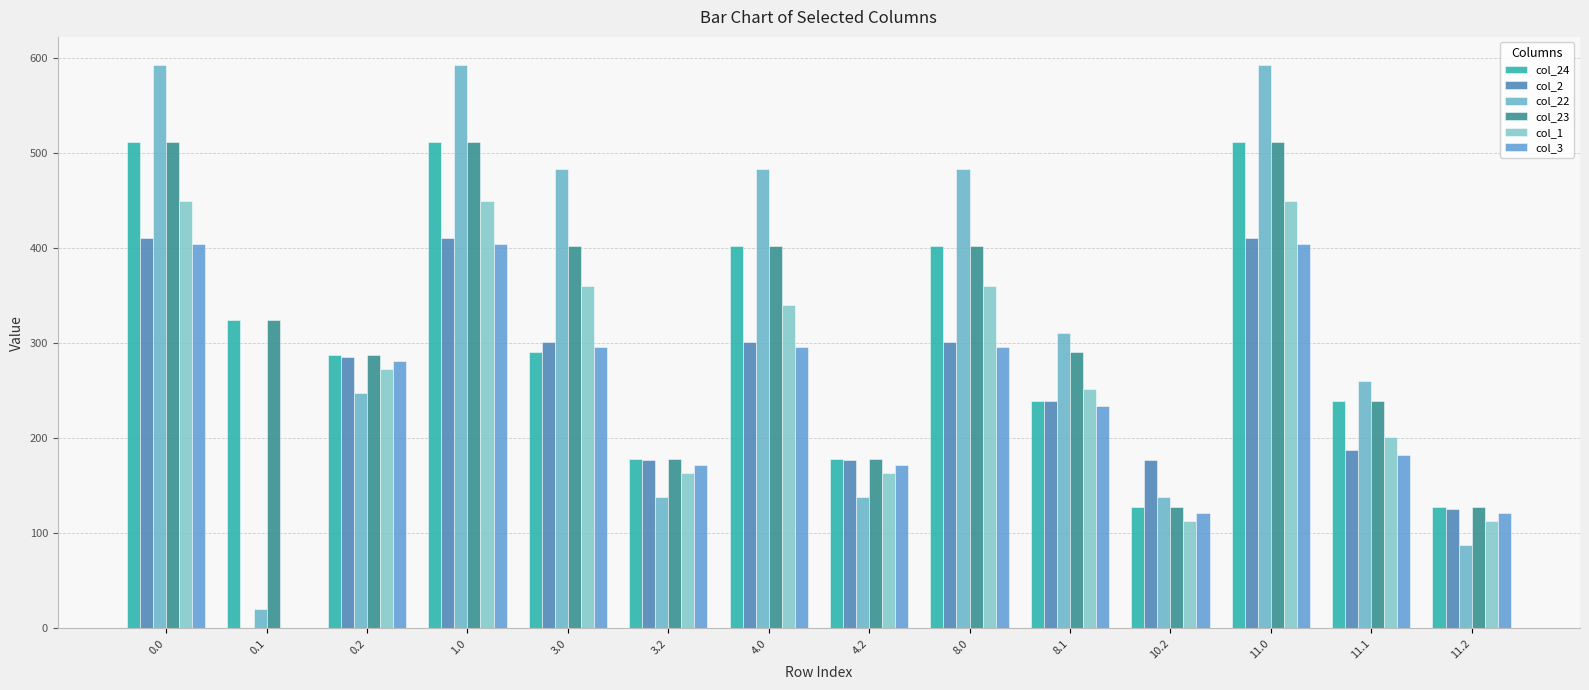

Between 3.2 and 4.0, which is larger?

4.0